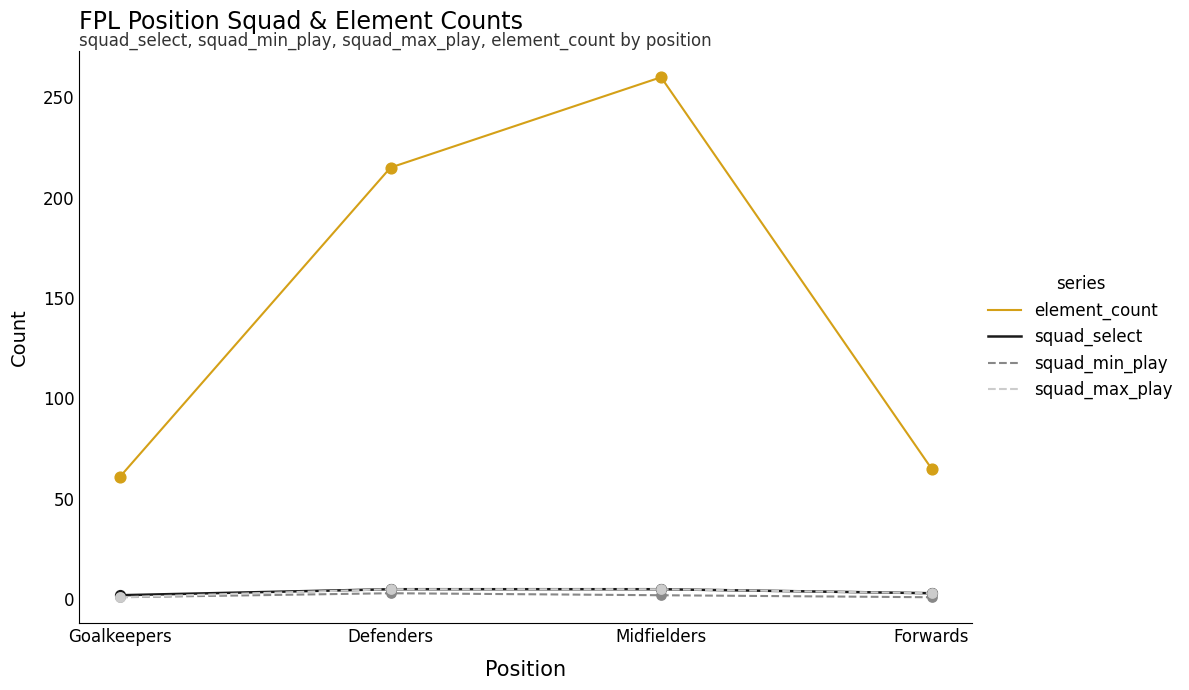

What are all the series names shown in the legend?

element_count, squad_select, squad_min_play, squad_max_play